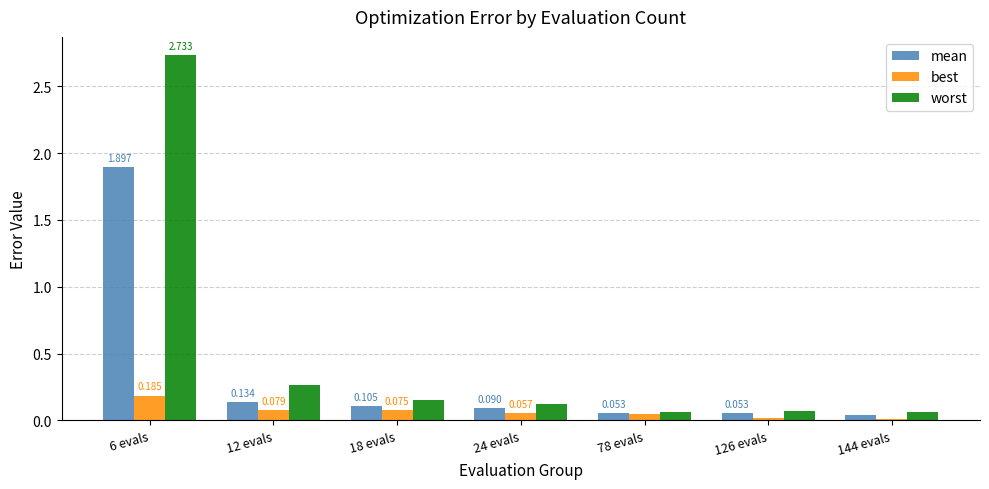

Which series has the largest total across all categories?

worst